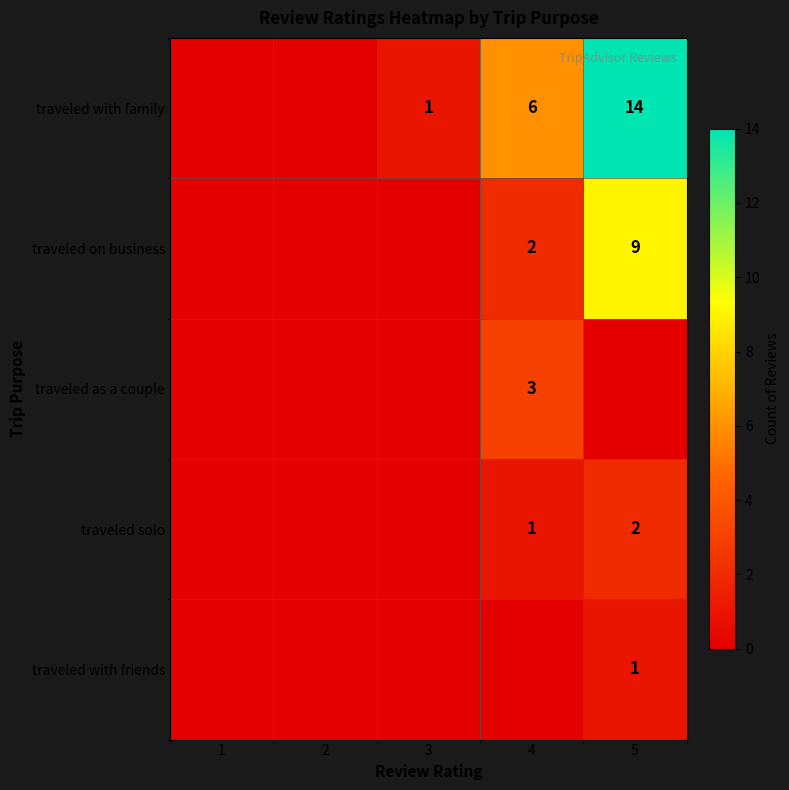

Is the value of traveled with friends at 5 greater than the value of traveled as a couple at 4?

No